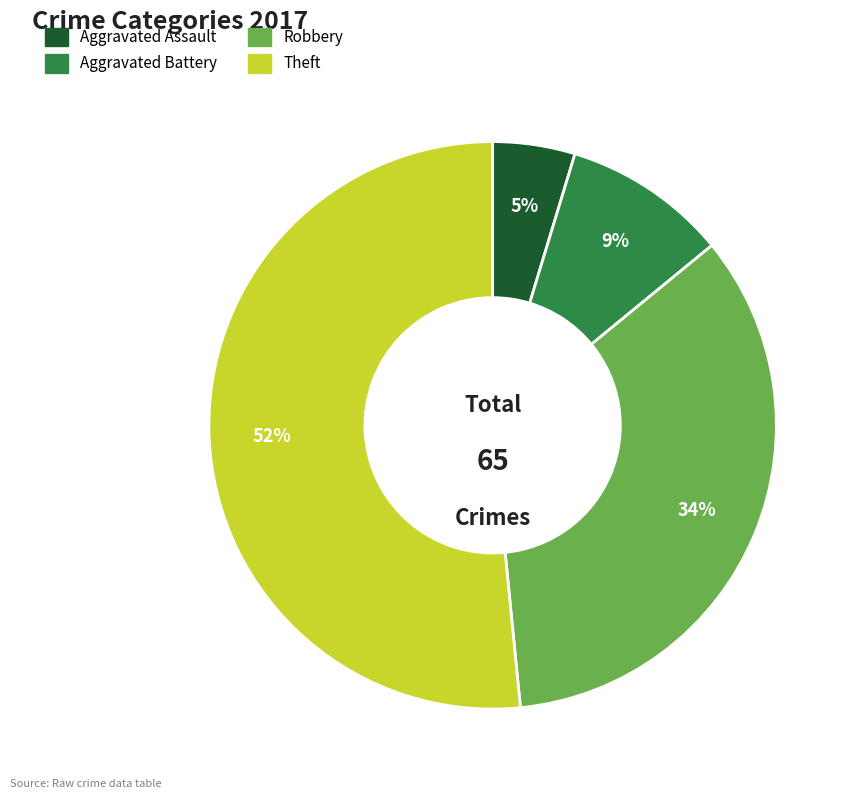

What percentage is the Aggravated Assault slice, to the nearest percent?

5%